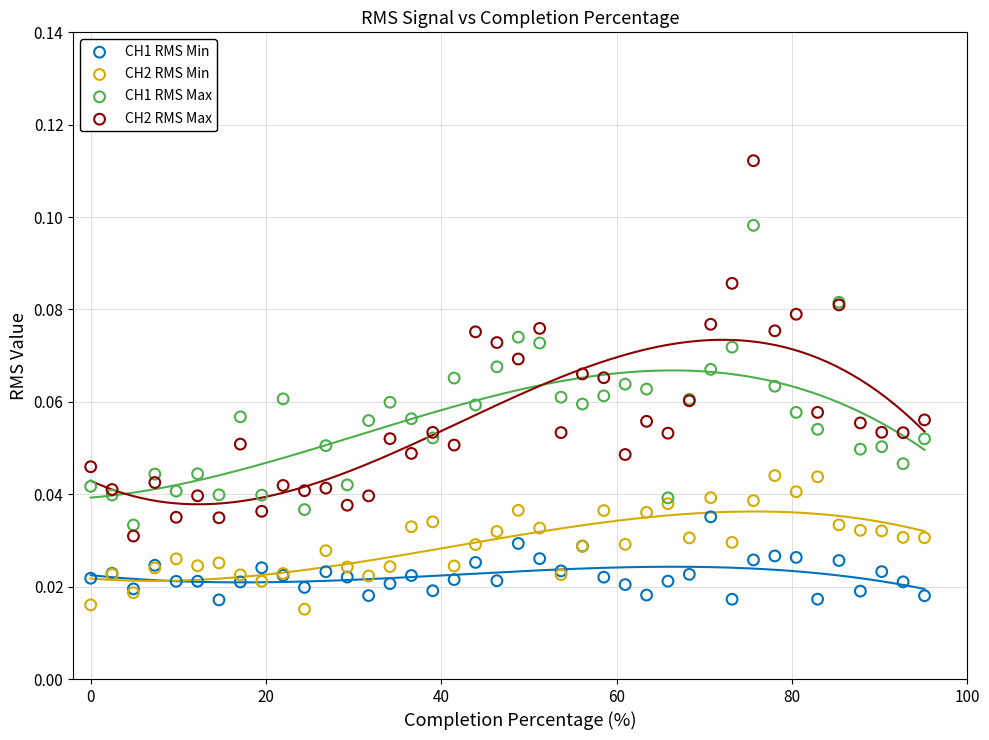

What are all the series names shown in the legend?

CH1 RMS Min, CH2 RMS Min, CH1 RMS Max, CH2 RMS Max